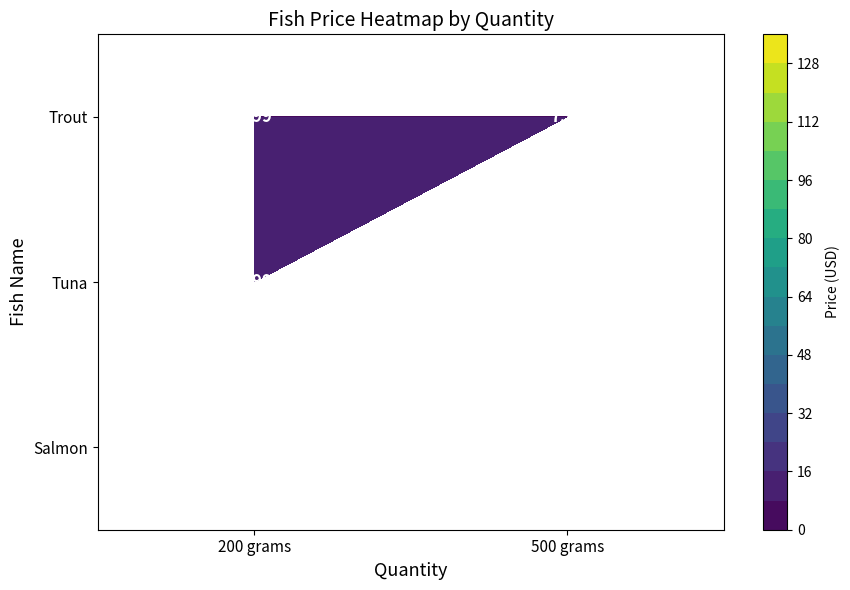

Which label corresponds to the smallest value in the chart?

200 grams